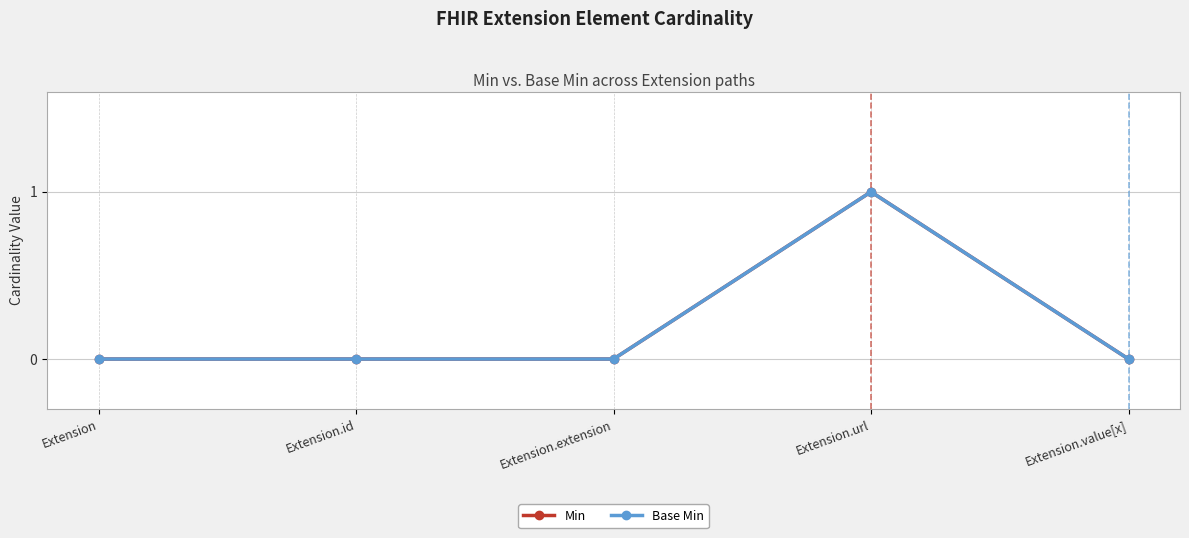

Is this an area chart (filled region under the line)?

No